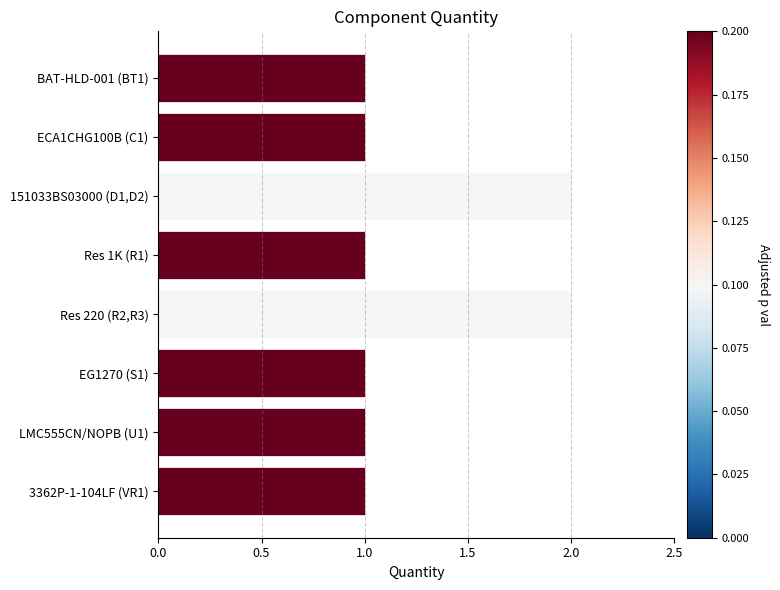

True or false: the data shows 2 at Res 220 (R2,R3).

True